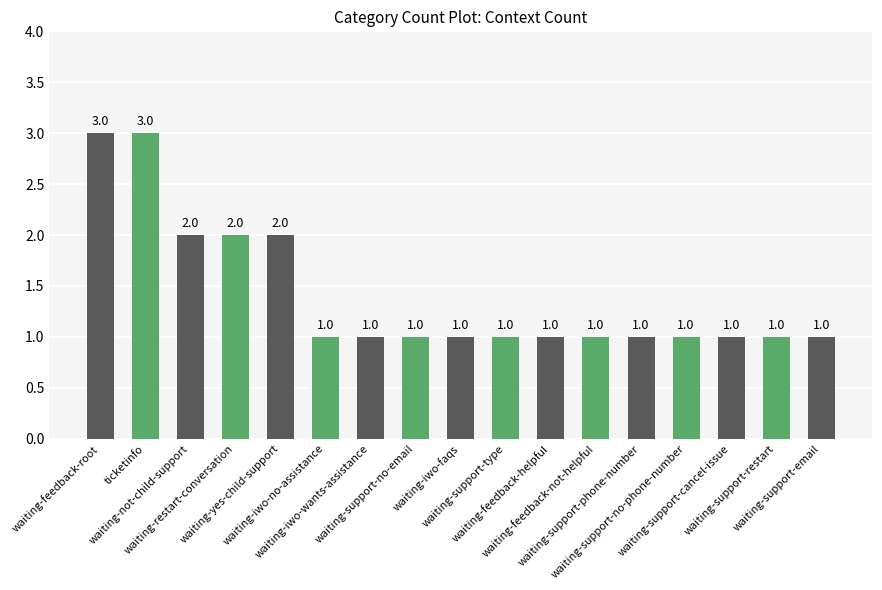

What is the greatest value displayed?

3